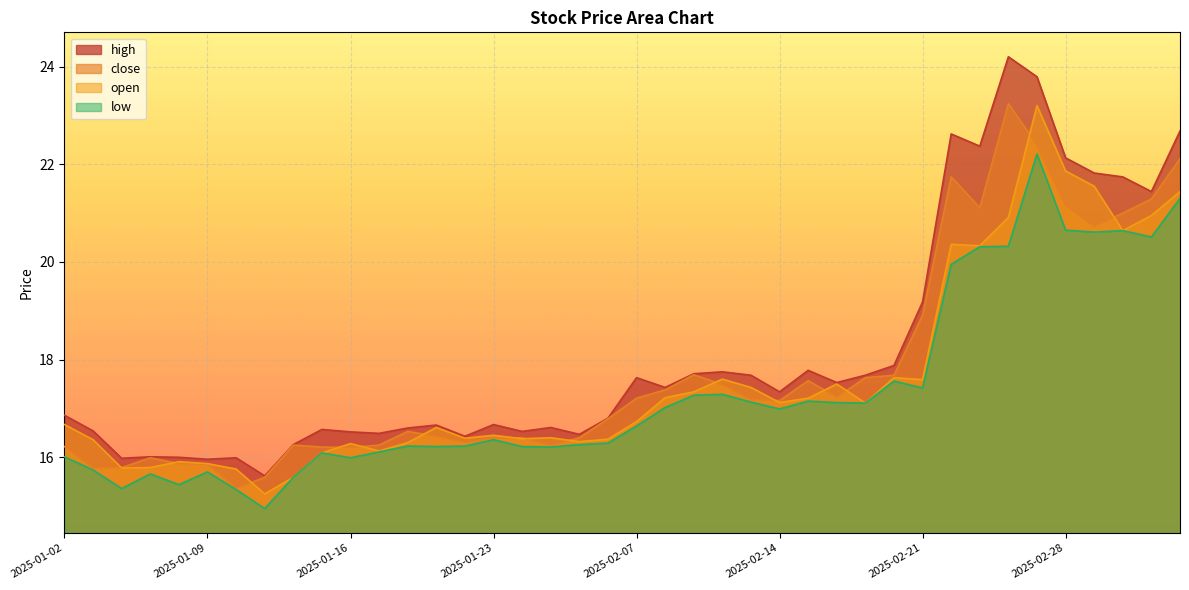

Is the value of high at 2025-02-25 greater than the value of close at 2025-02-24?

Yes